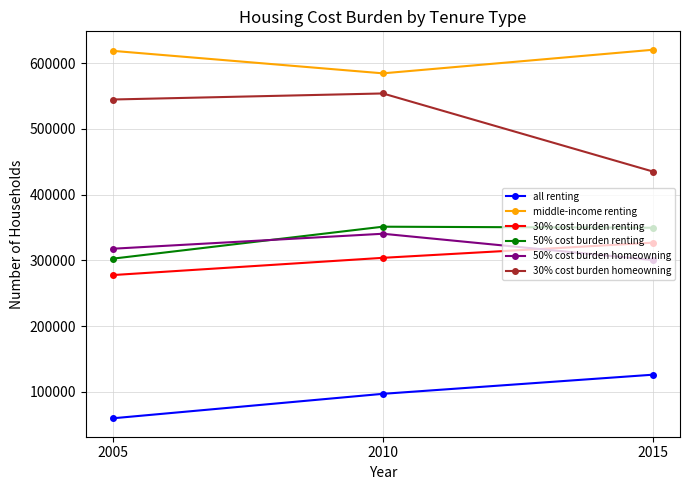

What is the sum of all 50% cost burden renting values?

1003337